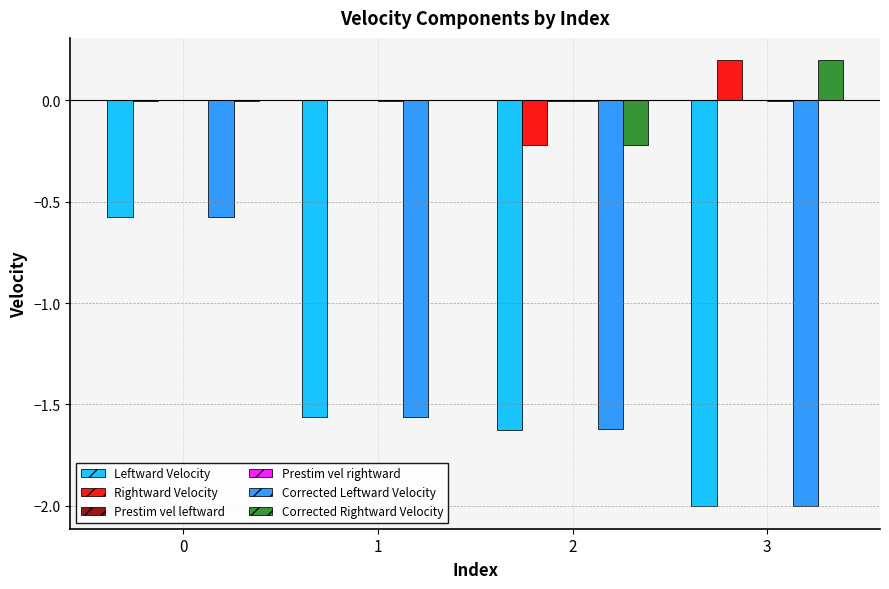

Between 0 and 3, which series saw the biggest shift?

Corrected Leftward Velocity